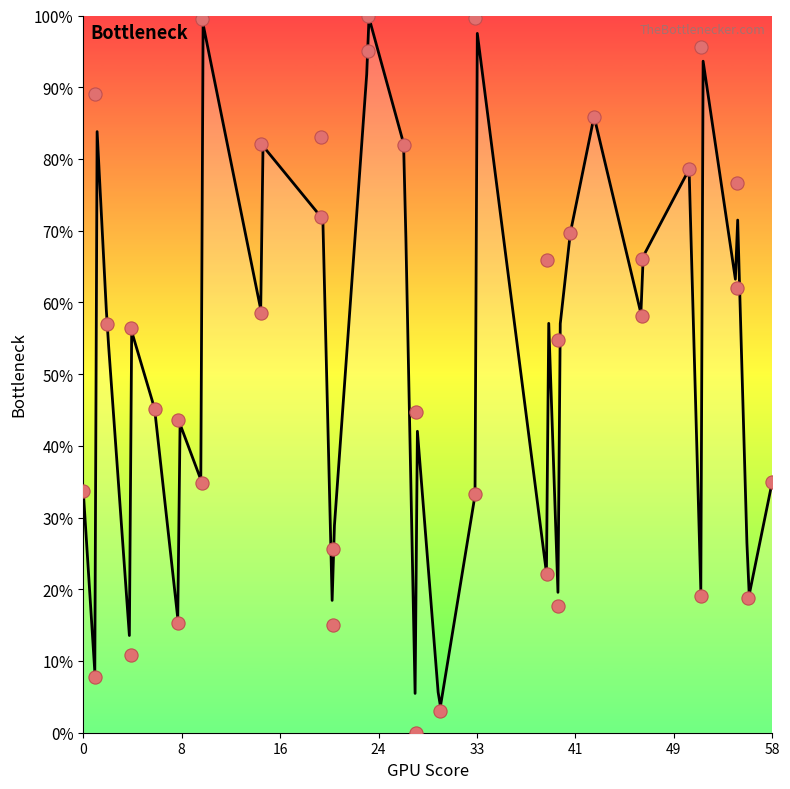

What is the change in value from 21 to 27?

+56.4